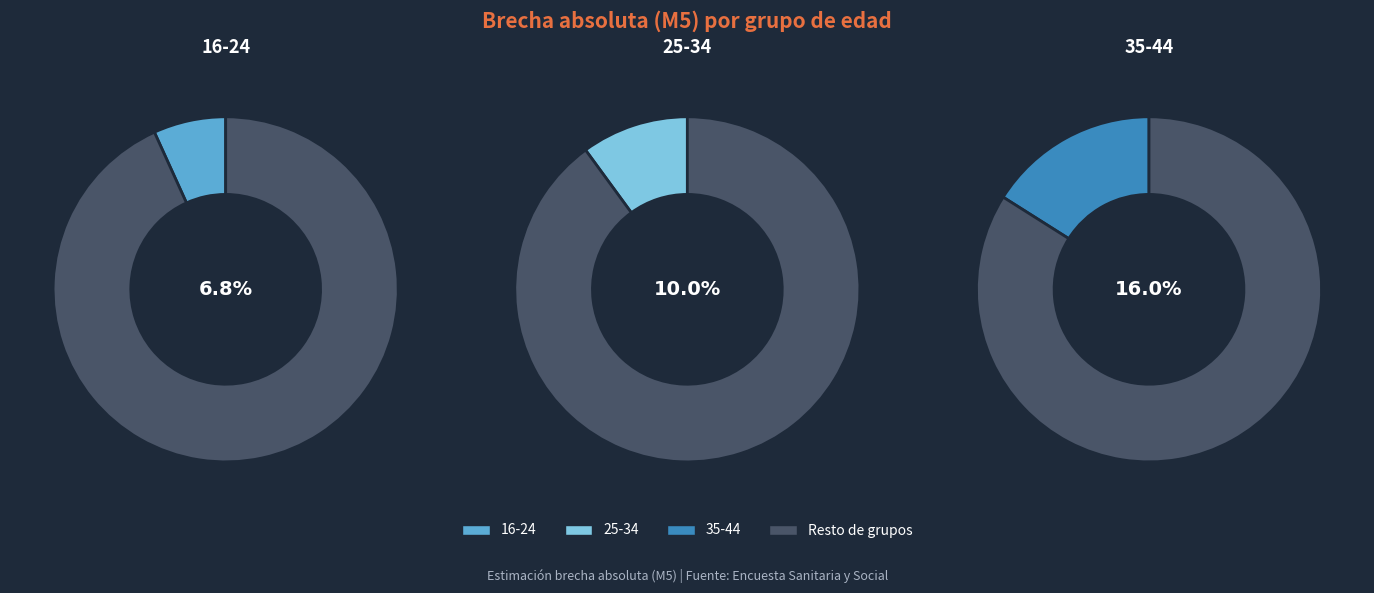

Does 35-44 represent more than half of the total?

No